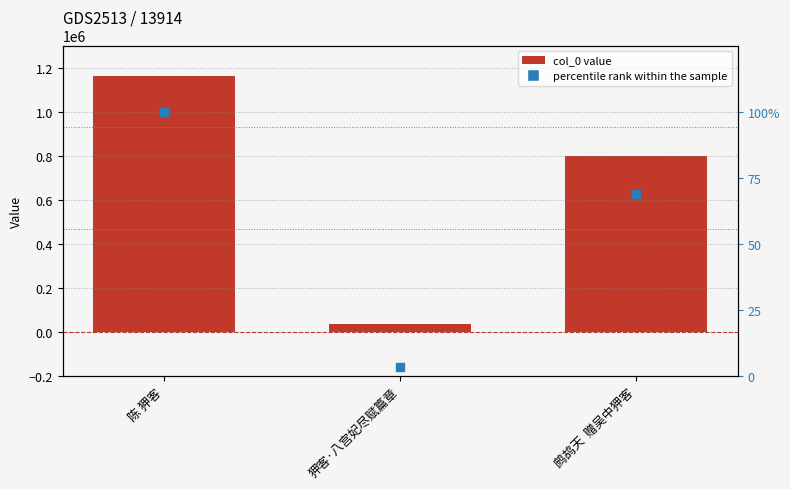

Which series reaches the minimum Y coordinate?

percentile rank within the sample